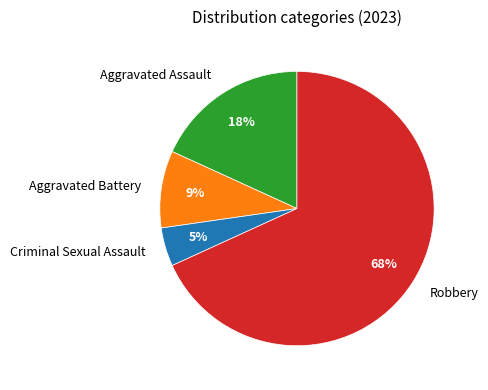

How many segments does this pie chart have?

4